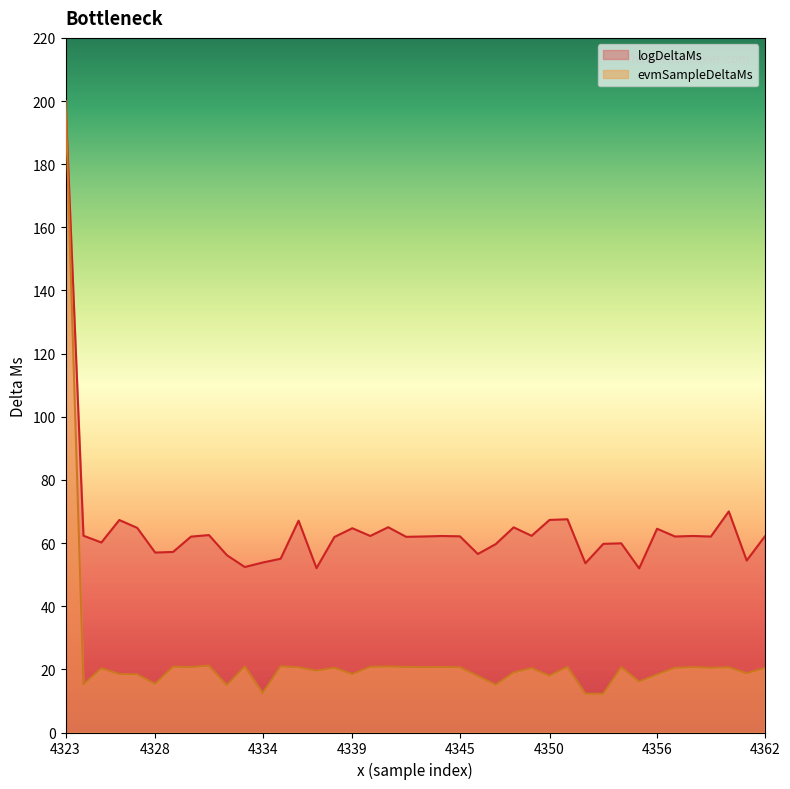

The value at 4336 is 10.9. True or false?

False